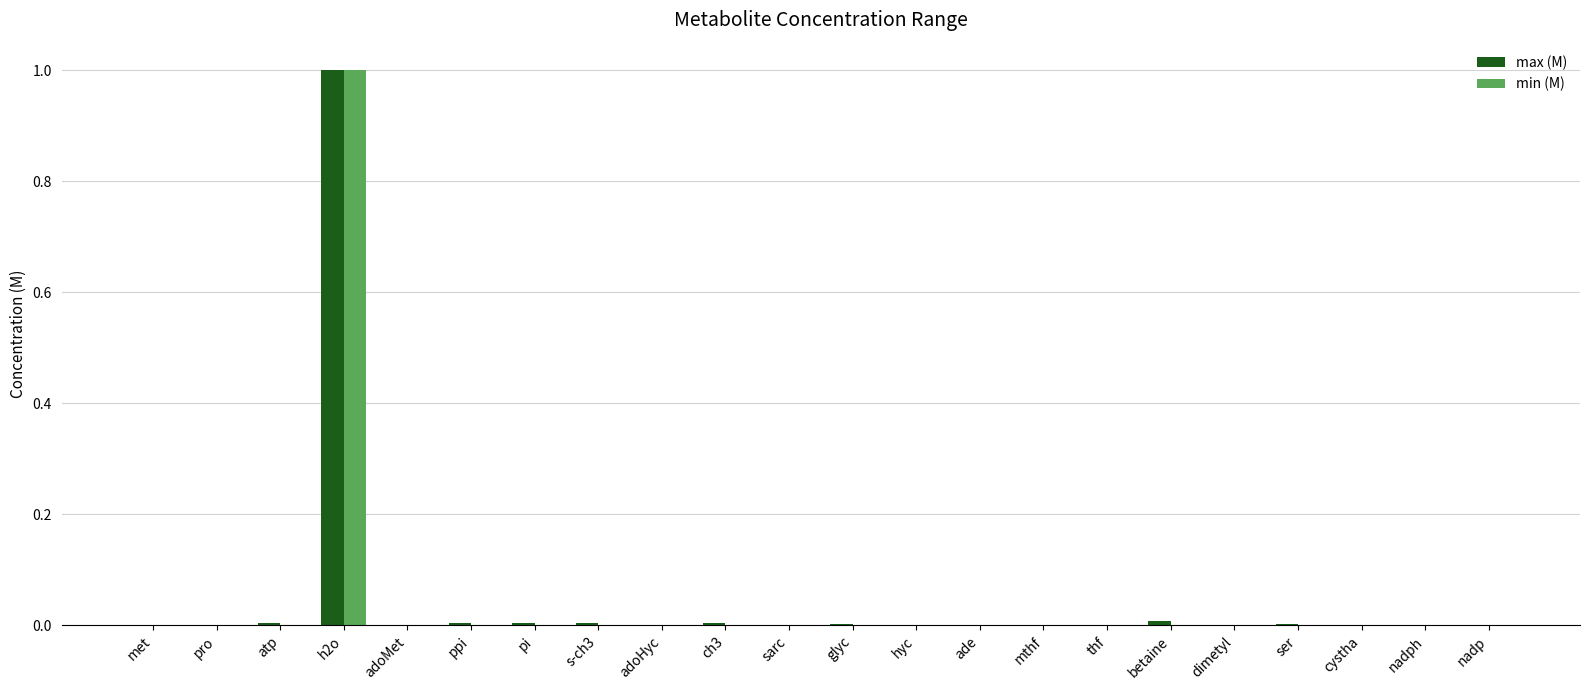

At which category is the sum across all series the highest?

h2o